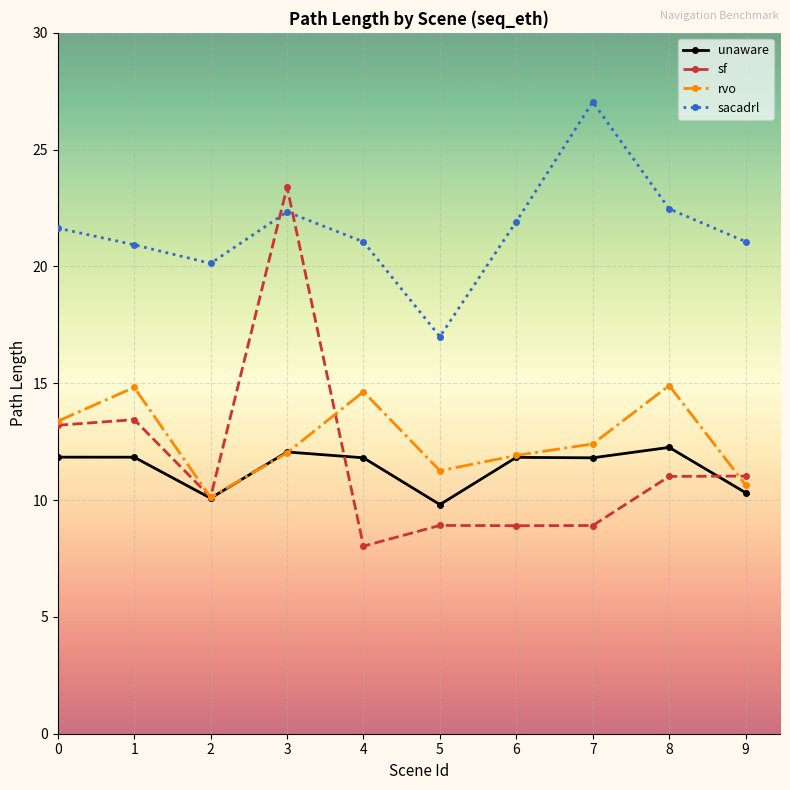

How many distinct data groups are displayed?

4